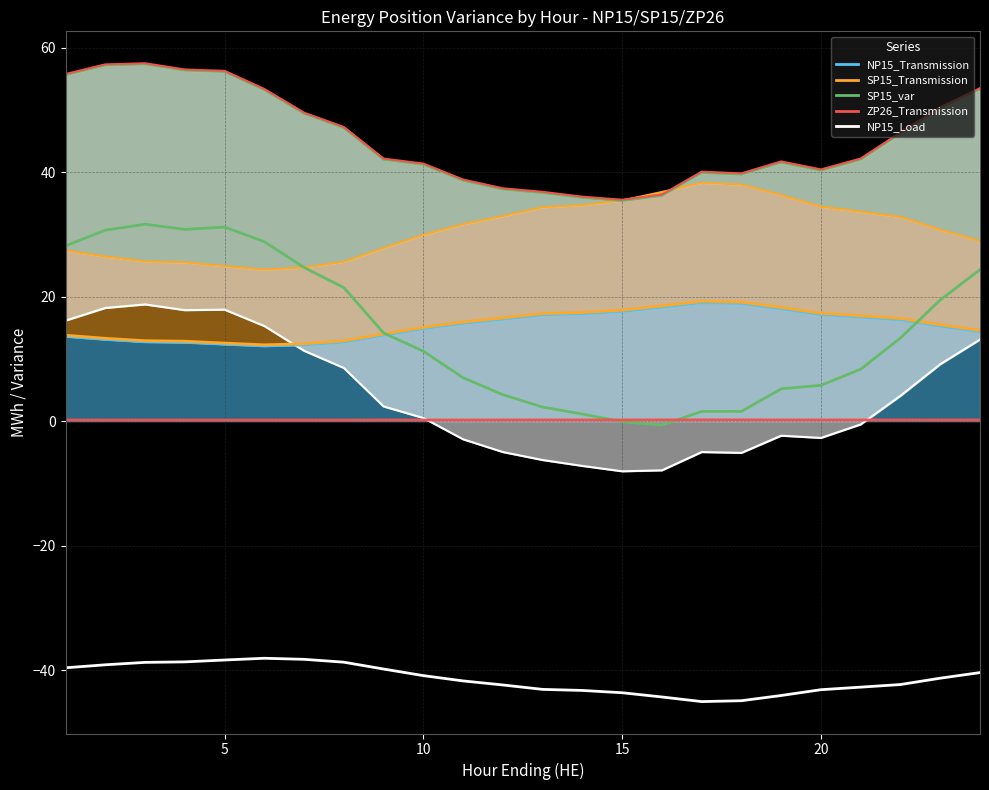

Where is the first local minimum for SP15_Transmission?

6